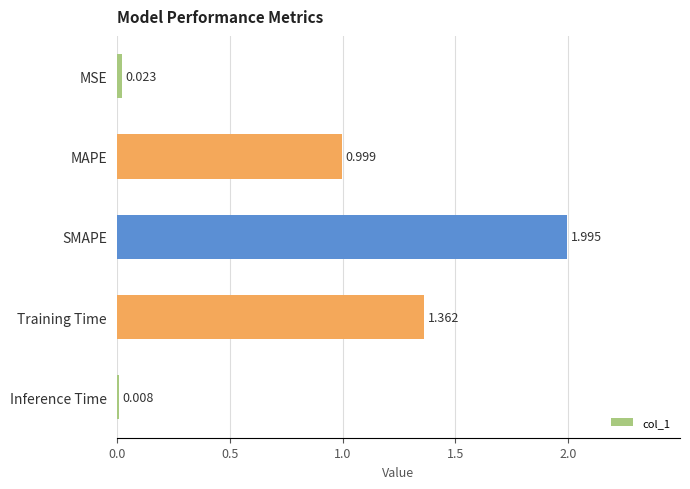

Which category has the lowest value across all series?

Inference Time